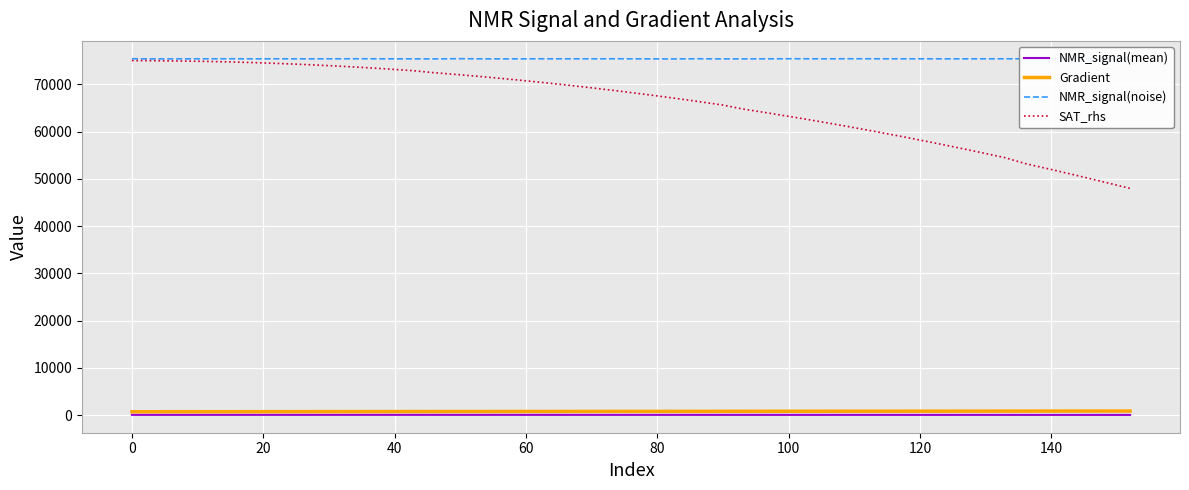

Which series has the widest spread of values?

SAT_rhs